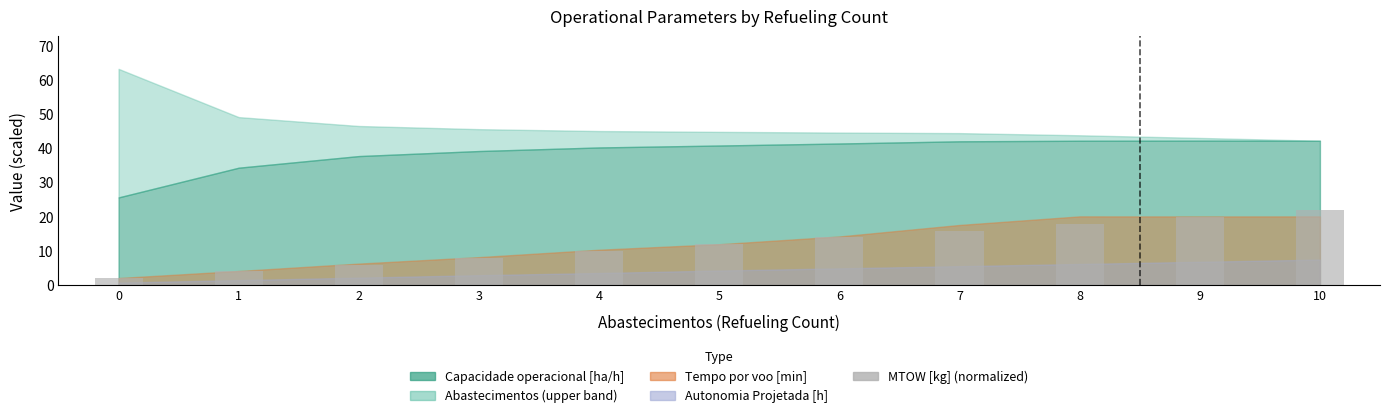

Reading left to right, what are all the values shown in this chart?

0=2.0	1=4.0	2=5.9	3=7.9	4=9.9	5=11.9	6=13.9	7=15.9	8=17.9	9=20.0	10=22.0